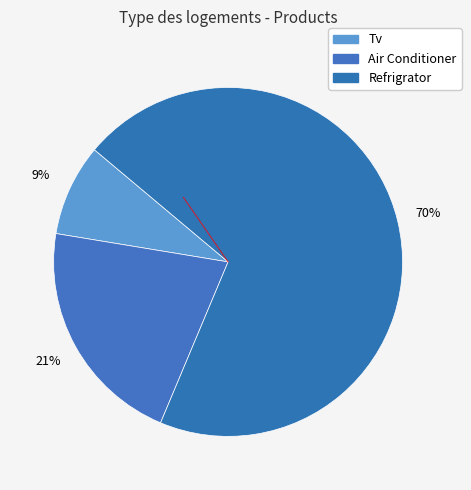

The Refrigrator slice represents 70% of the pie. True or false?

True